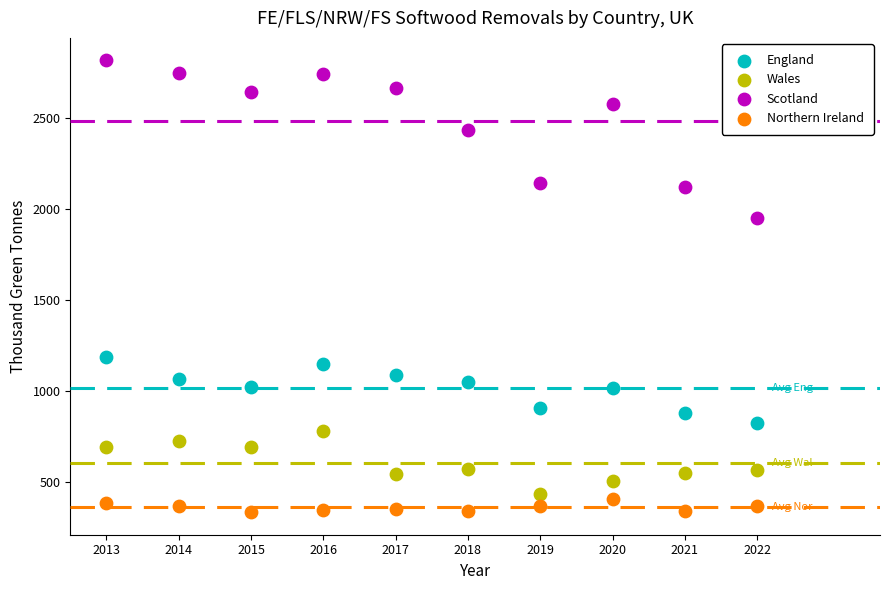

Which series has the widest spread of Y values?

Scotland